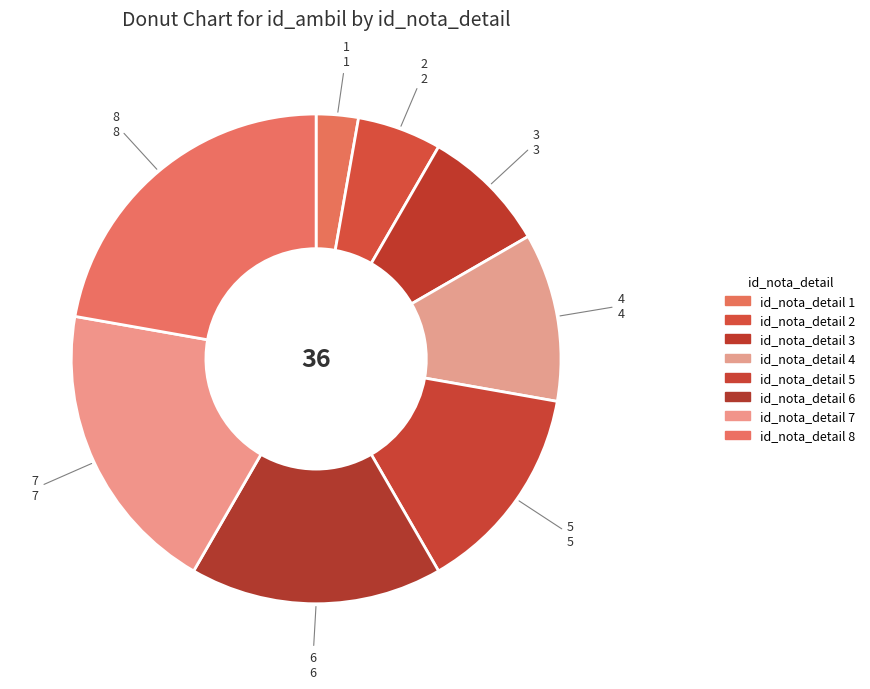

Rank the categories by value from lowest to highest.

id_nota_detail 1, id_nota_detail 2, id_nota_detail 3, id_nota_detail 4, id_nota_detail 5, id_nota_detail 6, id_nota_detail 7, id_nota_detail 8